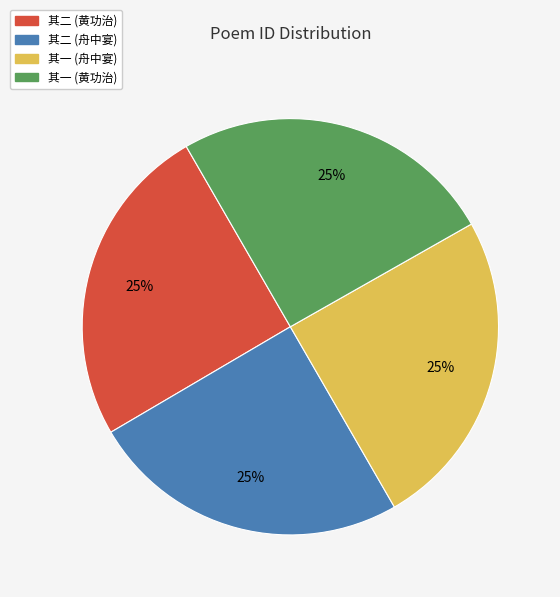

Is there any slice that represents more than half of the pie?

No